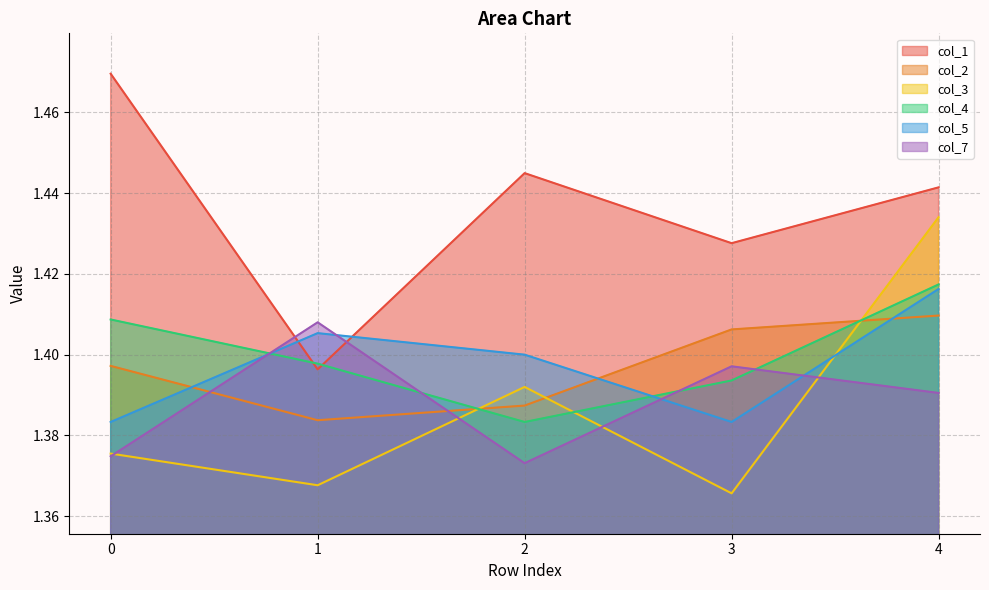

What is the sum of all col_1 values?

7.2